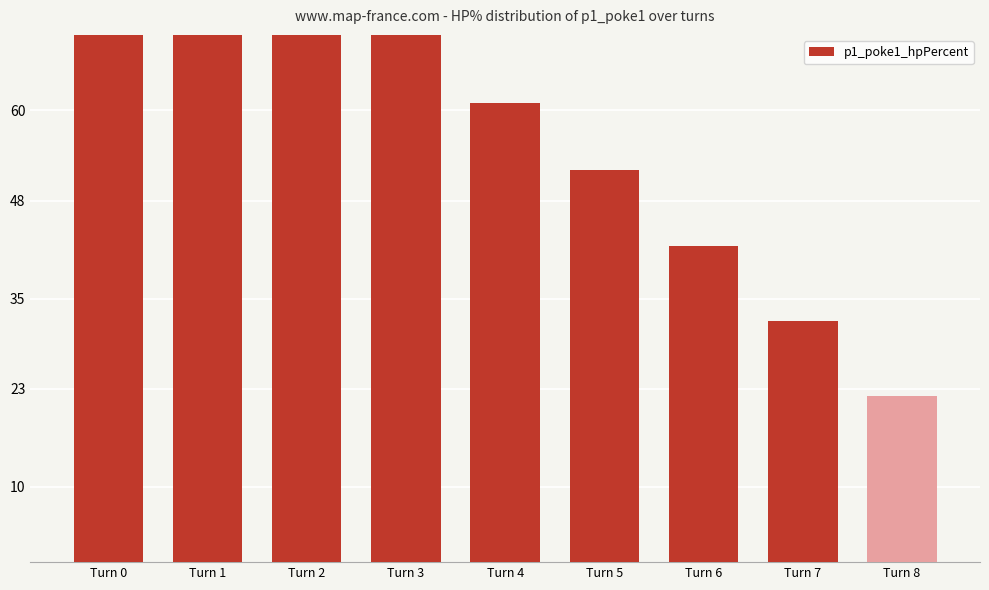

What value does the data have at Turn 8, to the nearest 10?

20